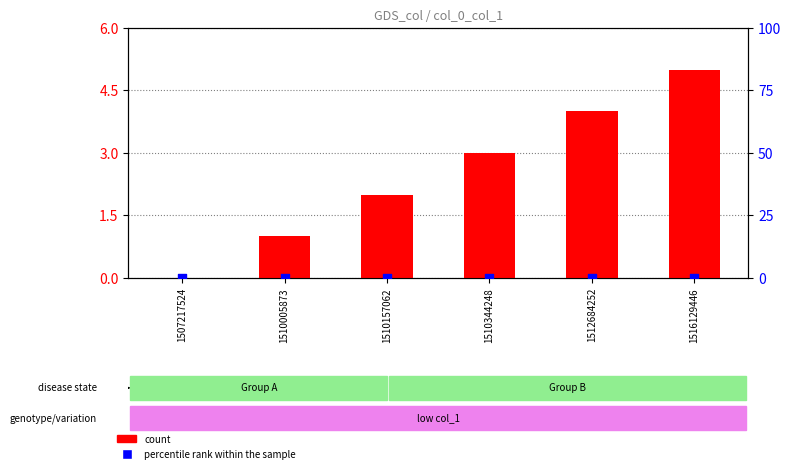

Which series has the widest spread of Y values?

count